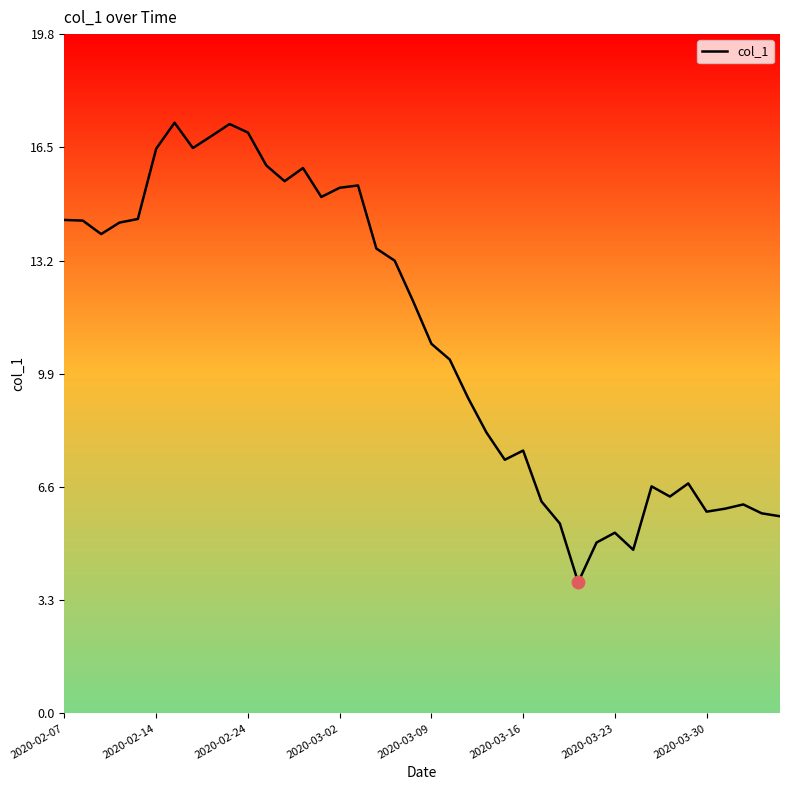

What is the minimum value shown in the chart?

3.8